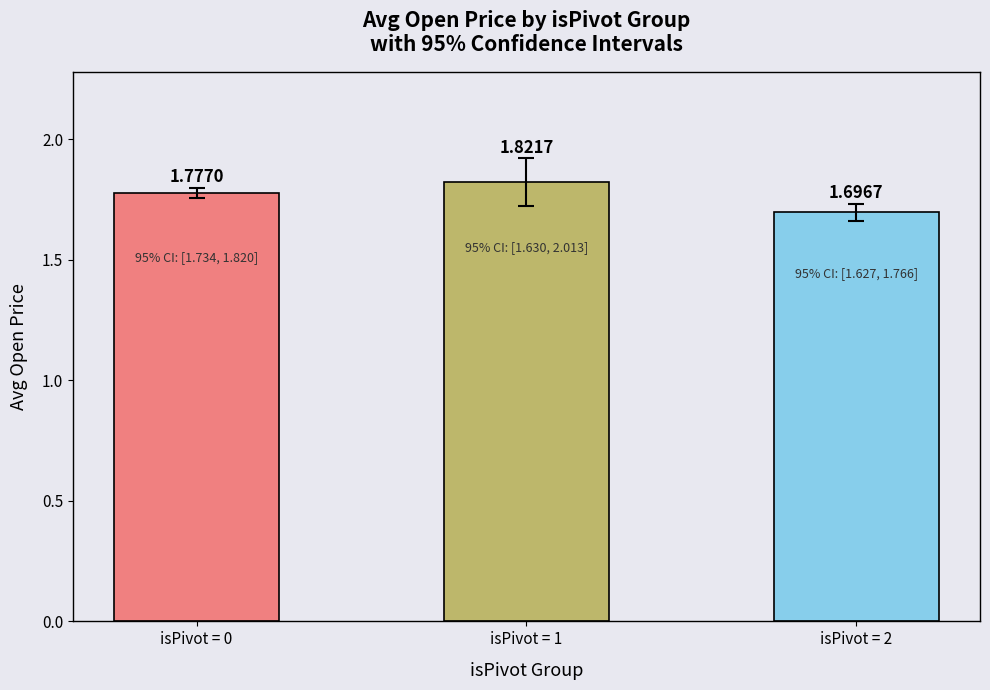

Are the bars grouped side by side (vs. stacked)?

No